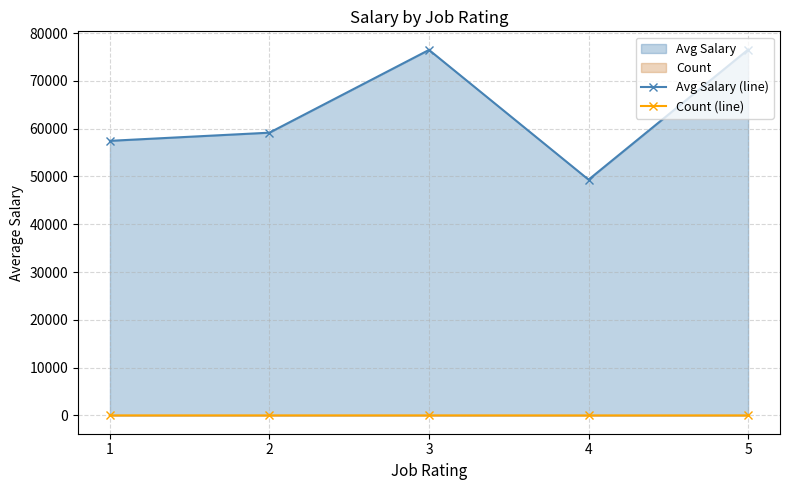

True or false: Avg Salary (line) and Count (line) cross at least once.

False